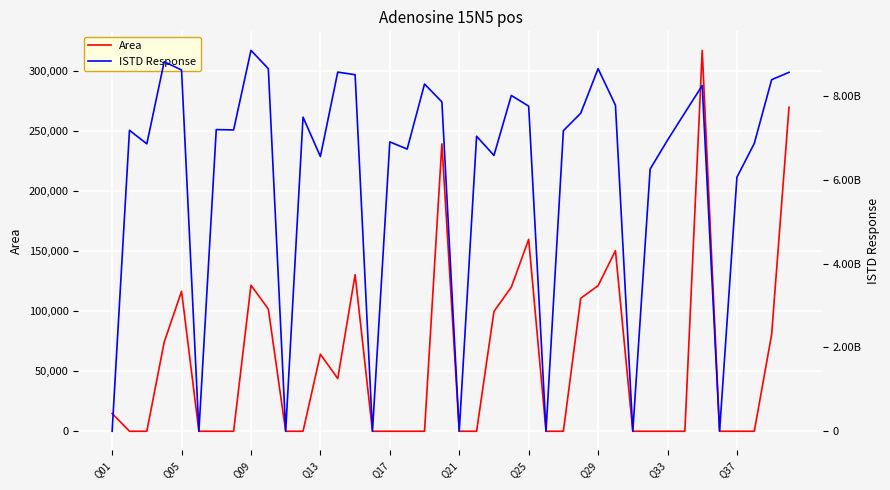

The value of Area at Q01 is 14823. True or false?

True